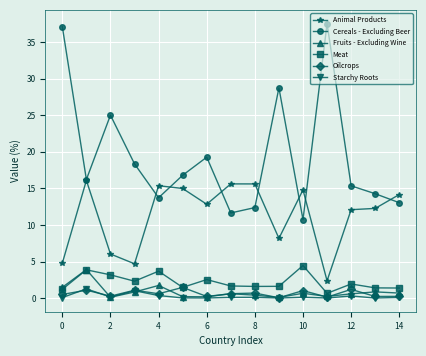

In Fruits - Excluding Wine, how many points are lower than both neighbors (excluding endpoints)?

4